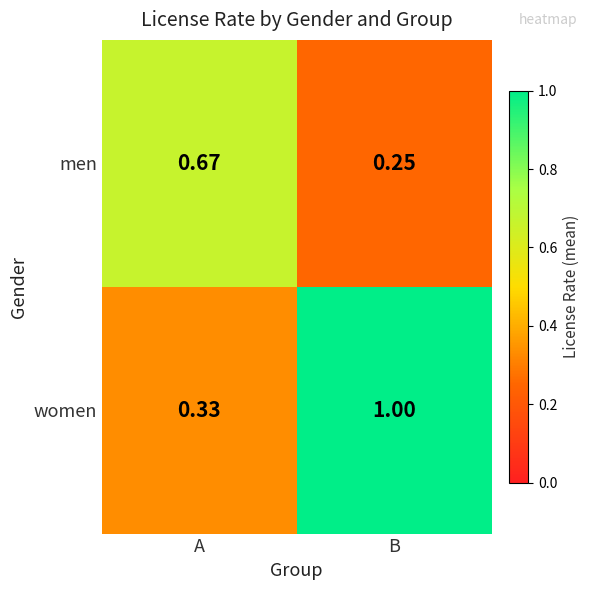

What is the greatest value displayed?

1.0